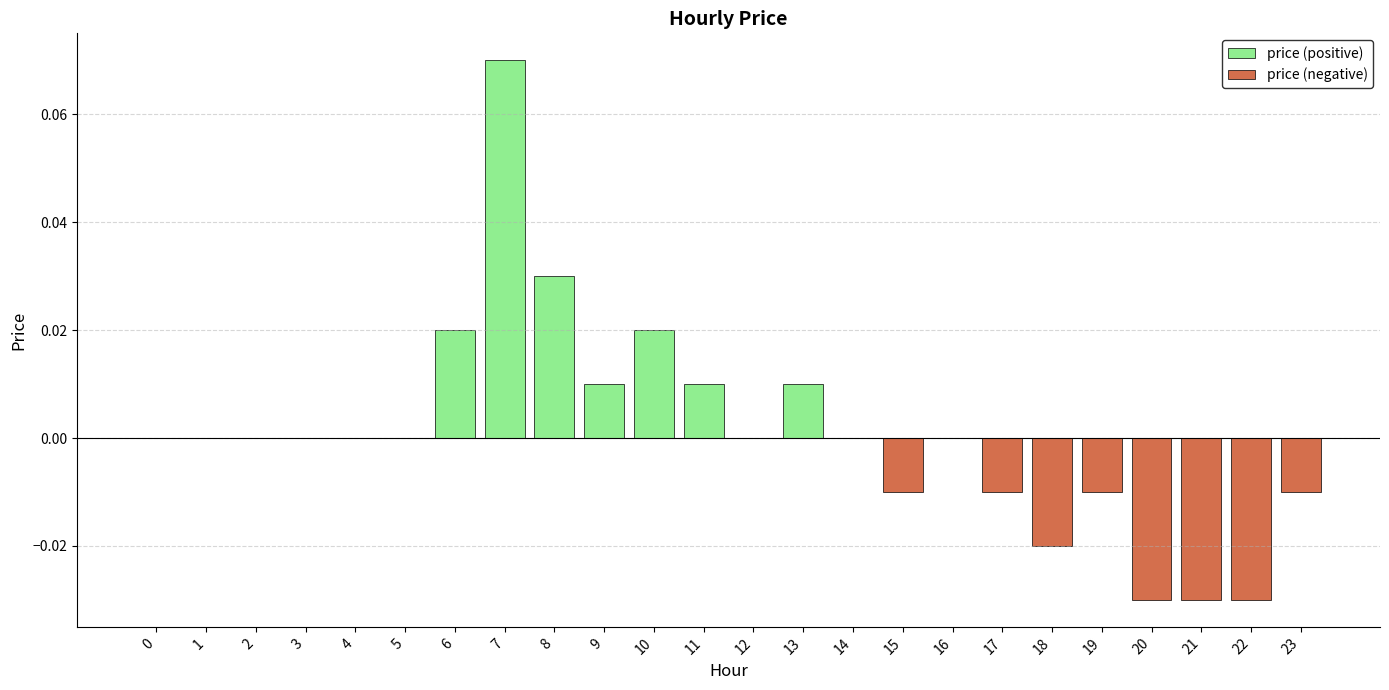

Reading left to right, list all the values displayed in this chart.

price (positive): 0=0.0	1=0.0	2=0.0	3=0.0	4=0.0	5=0.0	6=0.0	7=0.1	8=0.0	9=0.0	10=0.0	11=0.0	12=0.0	13=0.0	14=0.0	15=0.0	16=0.0	17=0.0	18=0.0	19=0.0	20=0.0	21=0.0	22=0.0	23=0.0
price (negative): 0=0.0	1=0.0	2=0.0	3=0.0	4=0.0	5=0.0	6=0.0	7=0.0	8=0.0	9=0.0	10=0.0	11=0.0	12=0.0	13=0.0	14=0.0	15=-0.0	16=0.0	17=-0.0	18=-0.0	19=-0.0	20=-0.0	21=-0.0	22=-0.0	23=-0.0